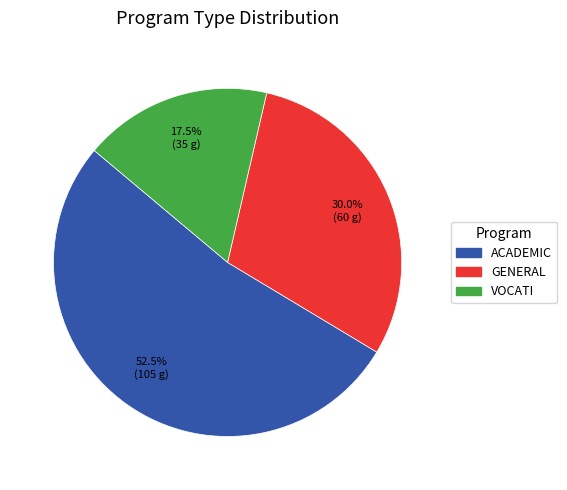

Does any single category account for the majority?

Yes